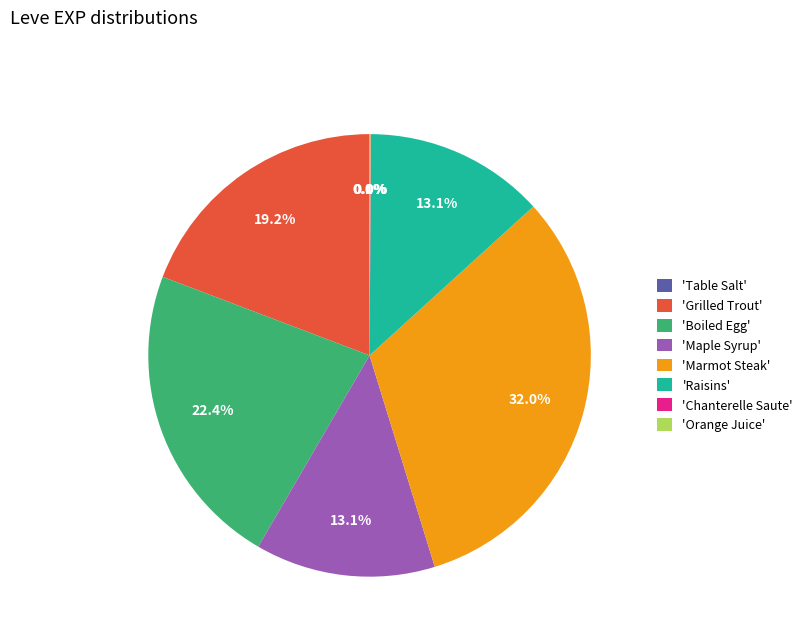

Which category has the biggest portion of the pie?

'Marmot Steak'